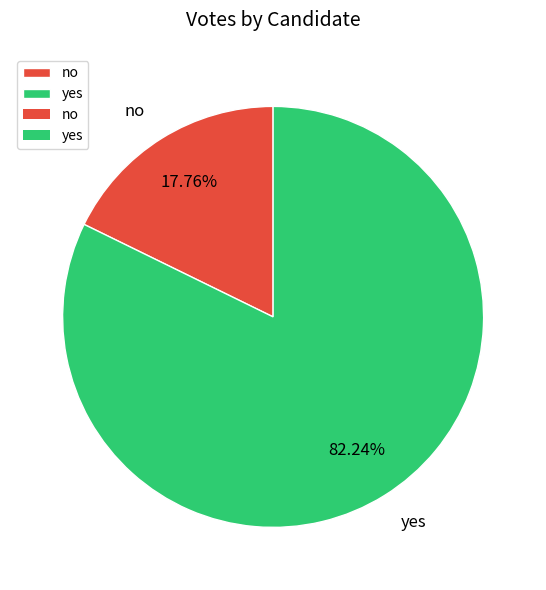

What percentage is the no slice, to the nearest percent?

18%